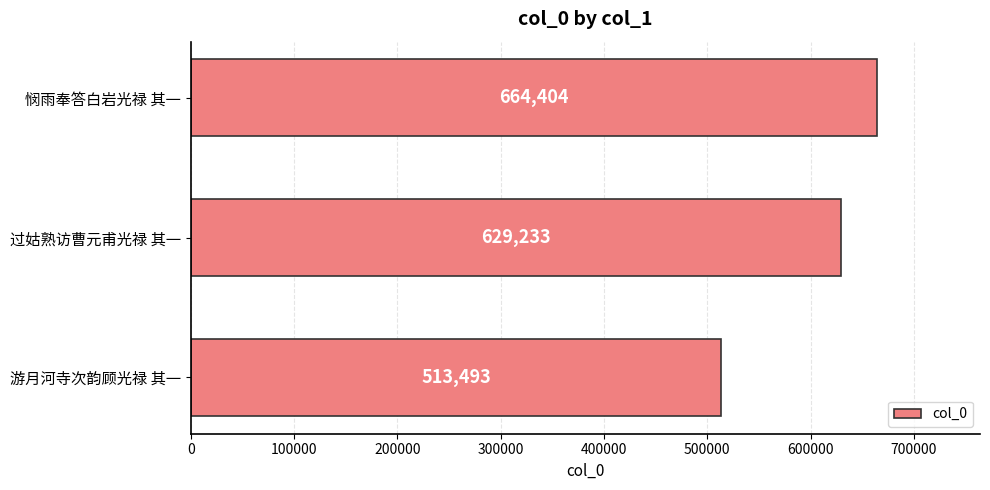

Reading top to bottom, transcribe all the data shown in this chart.

664404	629233	513493